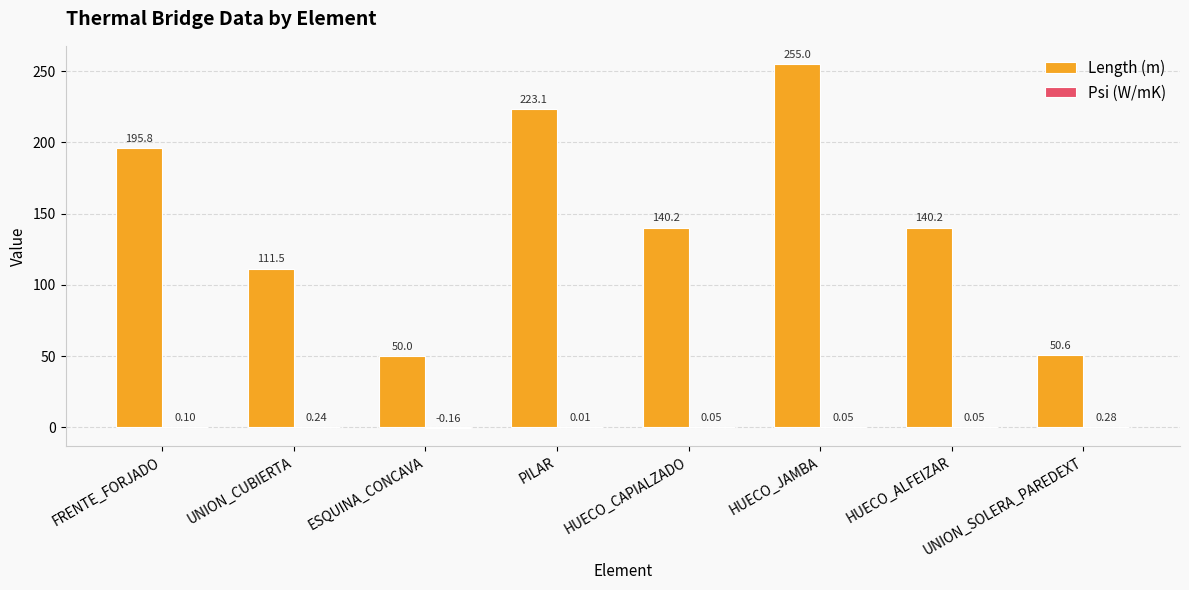

Between ESQUINA_CONCAVA and PILAR, which series saw the biggest shift?

Length (m)